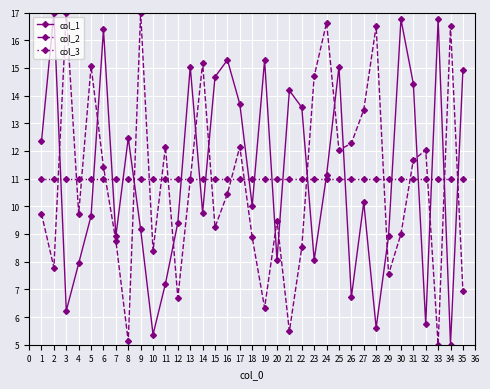

At 22, list the series in order from largest to smallest.

col_1, col_3, col_2